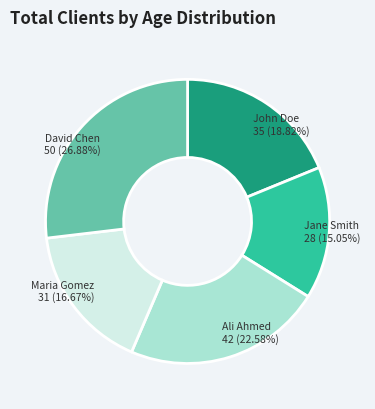

Which slice is the smallest?

Jane Smith